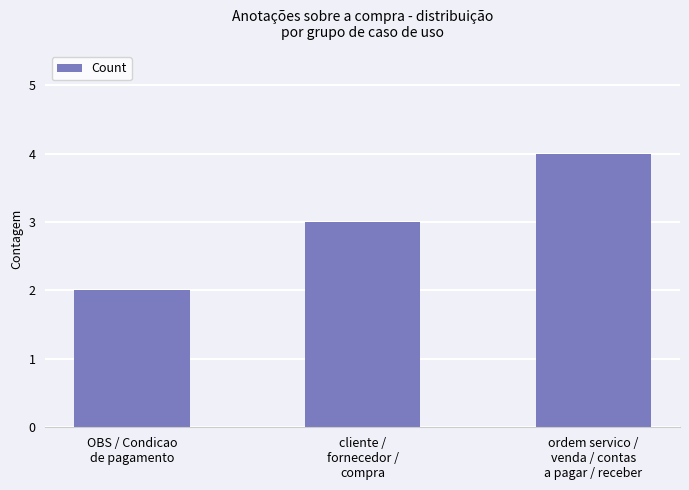

What is the sum of the values at ordem servico /
venda / contas
a pagar / receber and cliente /
fornecedor /
compra?

7